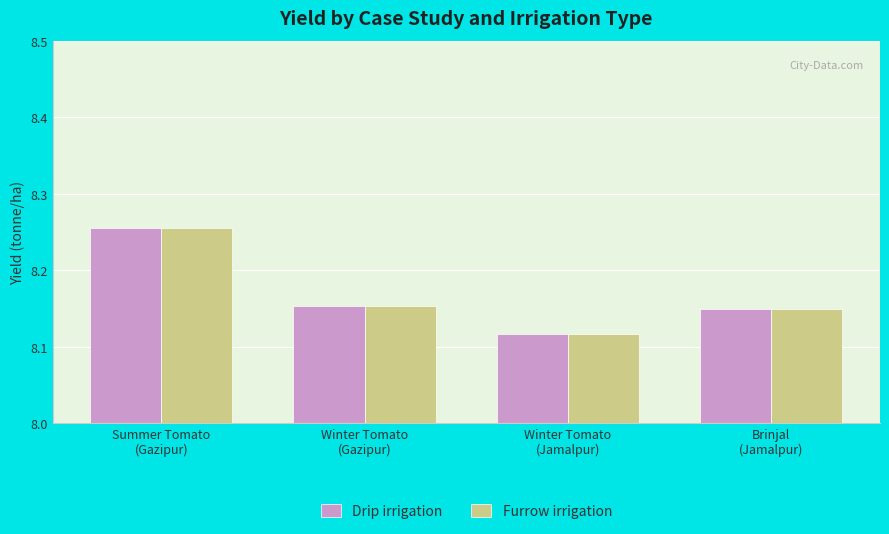

How many Drip irrigation values are between 8 and 9?

4